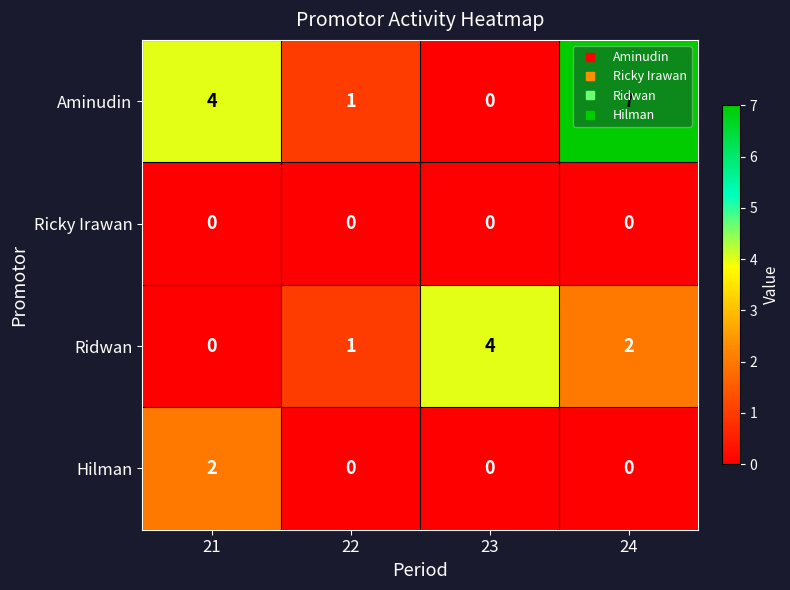

How many data points does each series have?

4